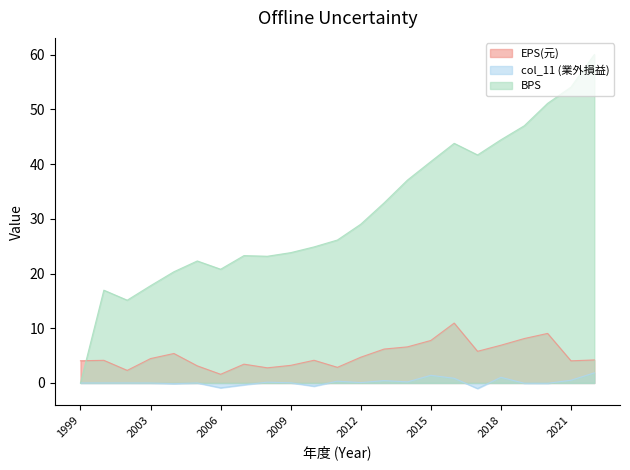

True or false: EPS(元) has a value of 12.1 at 2018.

False